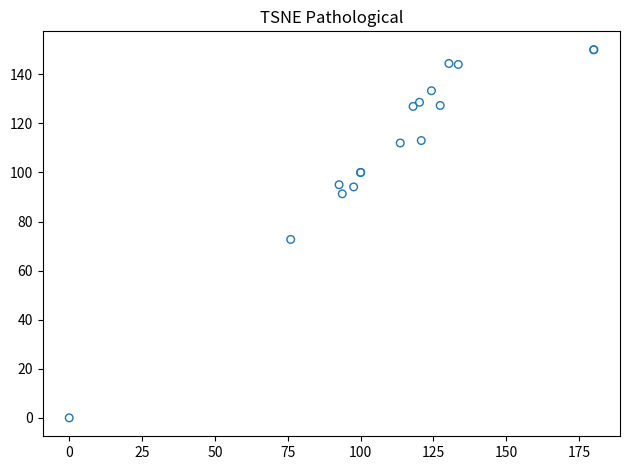

What Y value in the scatter plot is closest to 75?

72.7